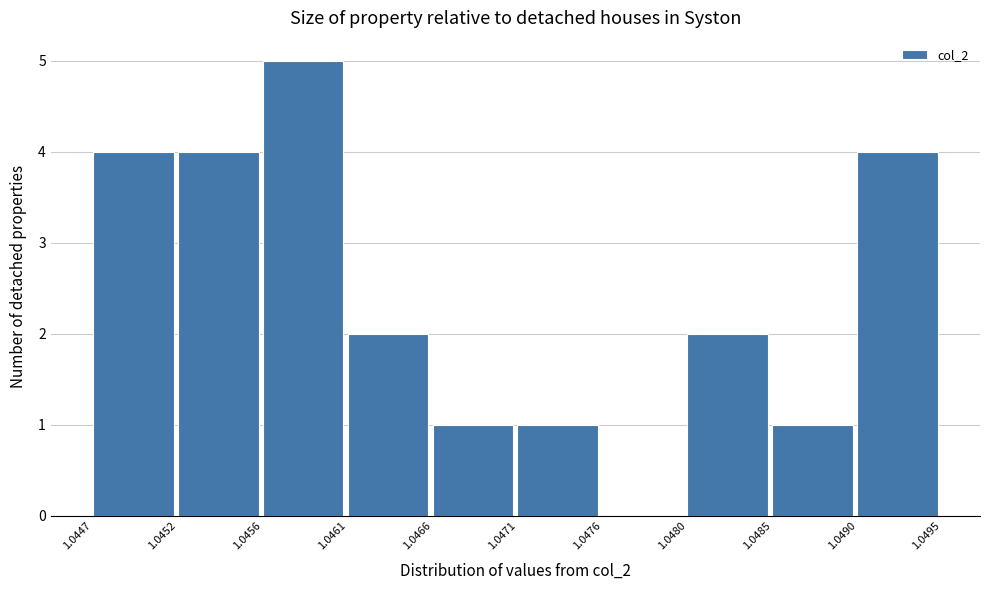

How tall is the bar that spans 1.0471 to 1.0476 on the x-axis? The values are not printed on the chart, so give them approximately, as read against the axis.

1